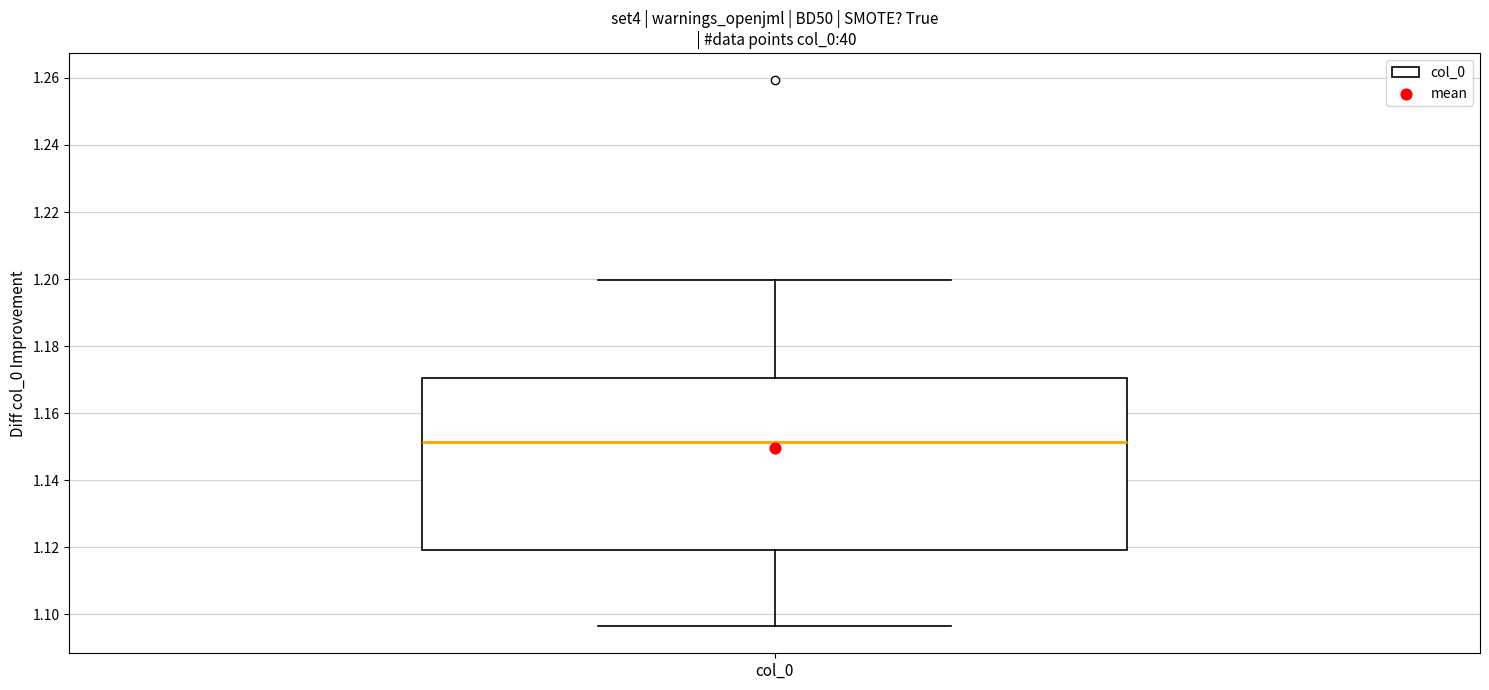

Transcribe this box plot: give where the median line is, the range the box spans, and where the two whiskers end, as read against the y-axis. The values are not printed on the chart, so give them approximately, as read against the axis.

median 1.152, box 1.120 to 1.170, whiskers 1.096 to 1.200